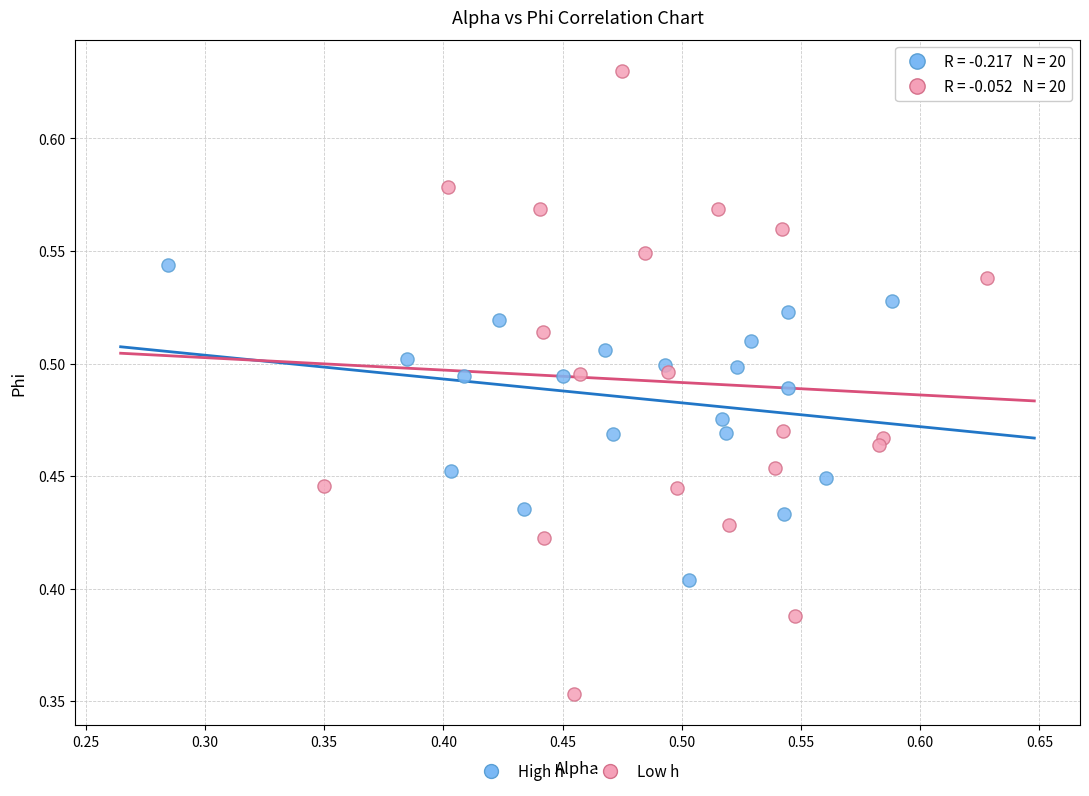

Which series contains the highest Y value?

Low h